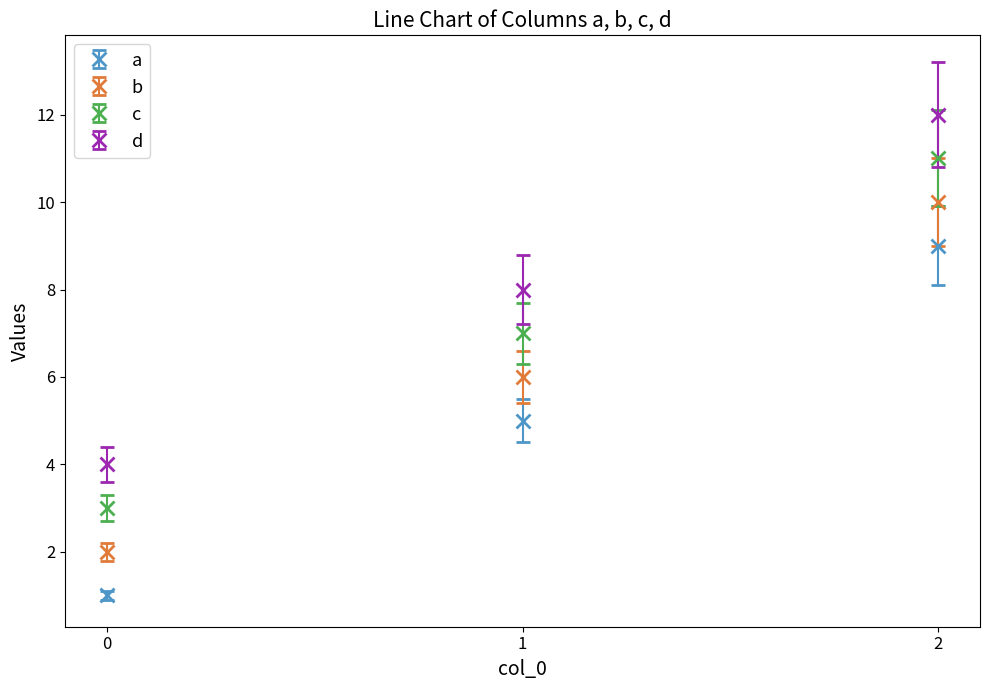

Count the number of categories in the chart.

3